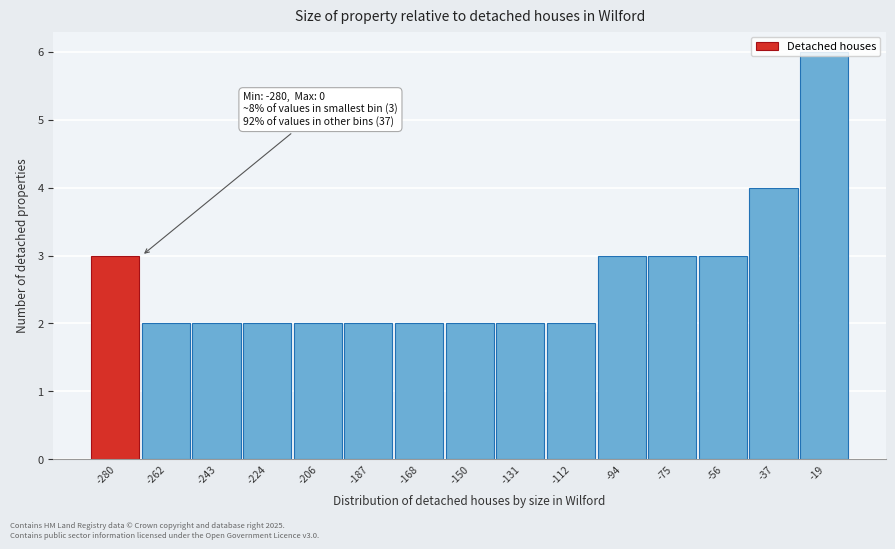

What is the sum of all values?

40